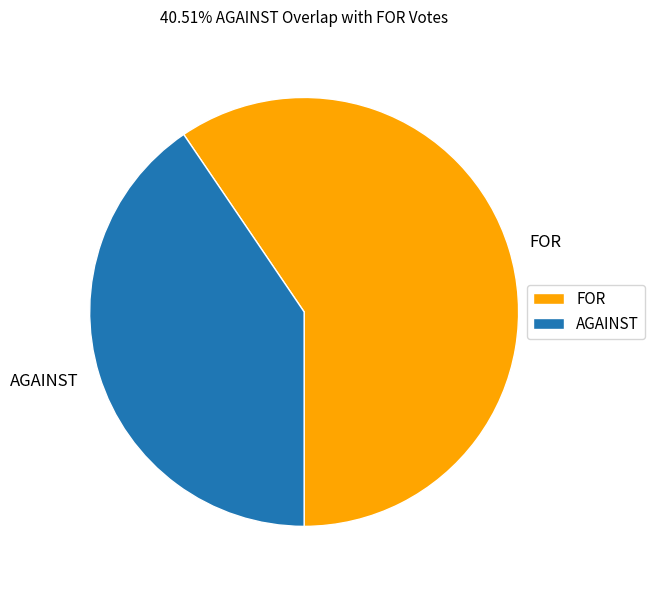

Between AGAINST and FOR, which is larger?

FOR